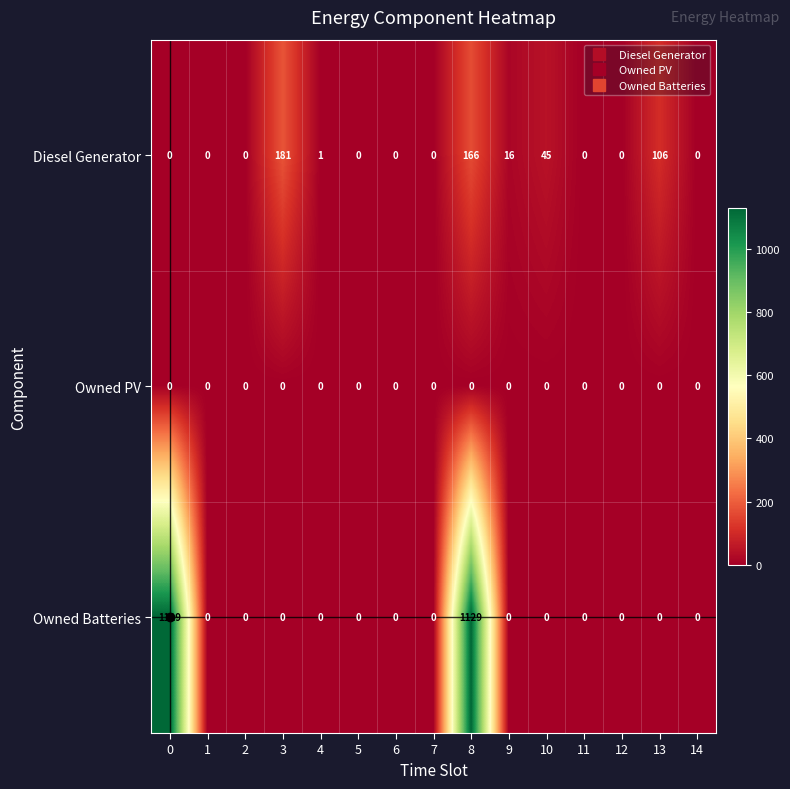

At how many categories does at least one series exceed 529?

2